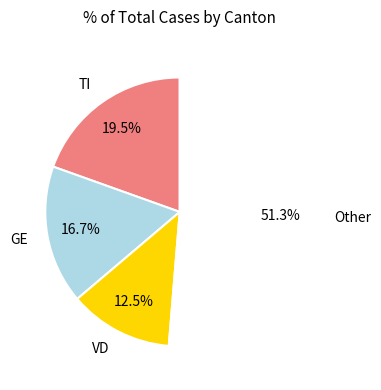

Which has a higher value, GE or TI?

TI